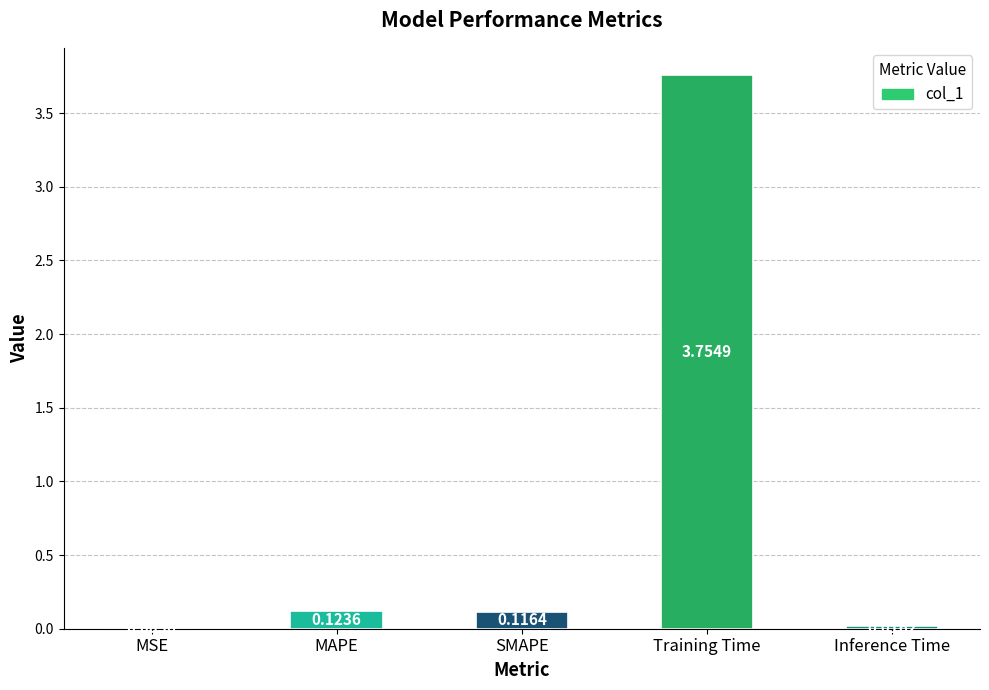

Between MSE and Training Time, which is larger?

Training Time